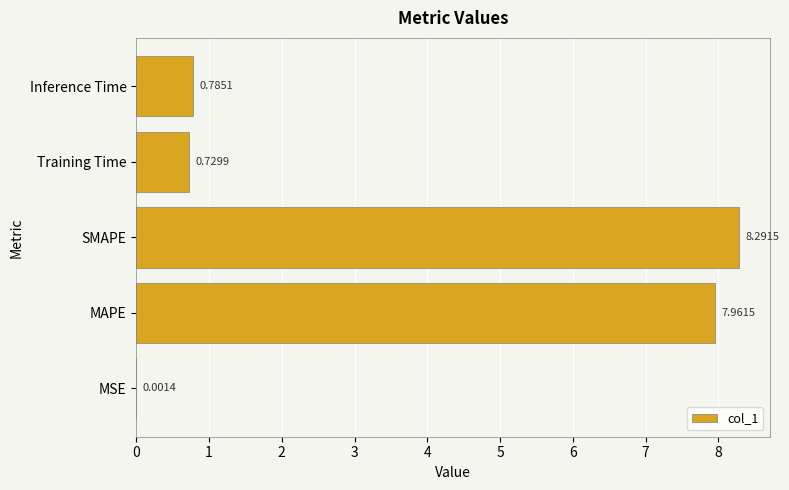

What is the sum of the values at Training Time and Inference Time?

1.5